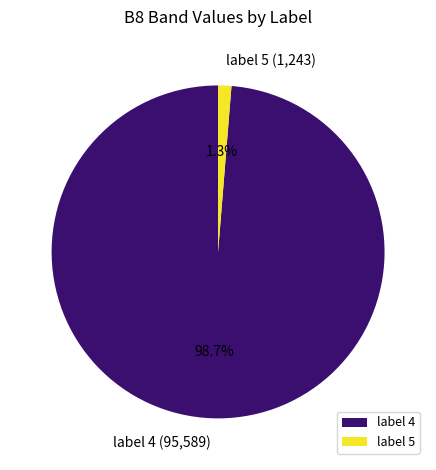

What percentage is NOT represented by label 4?

1.3%